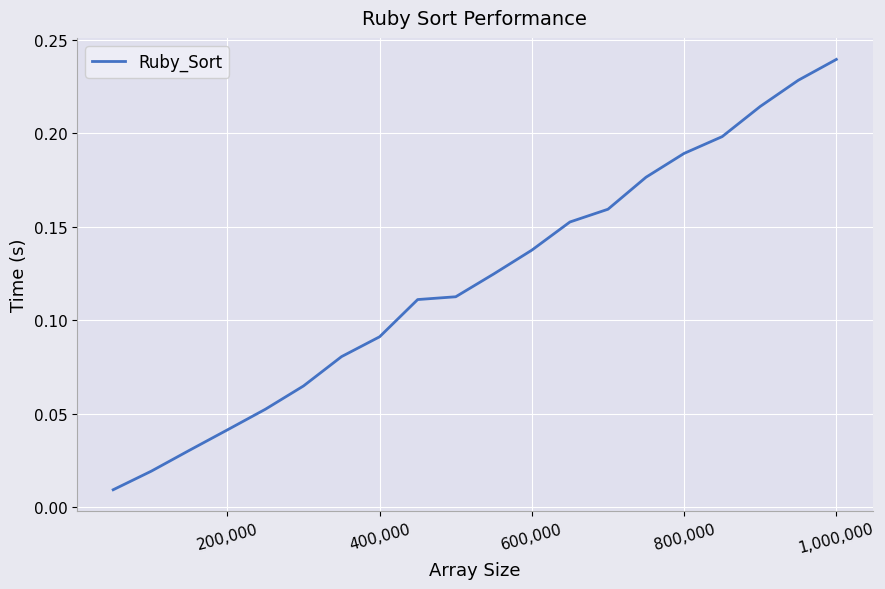

What is the difference between the maximum and second lowest values?

0.2